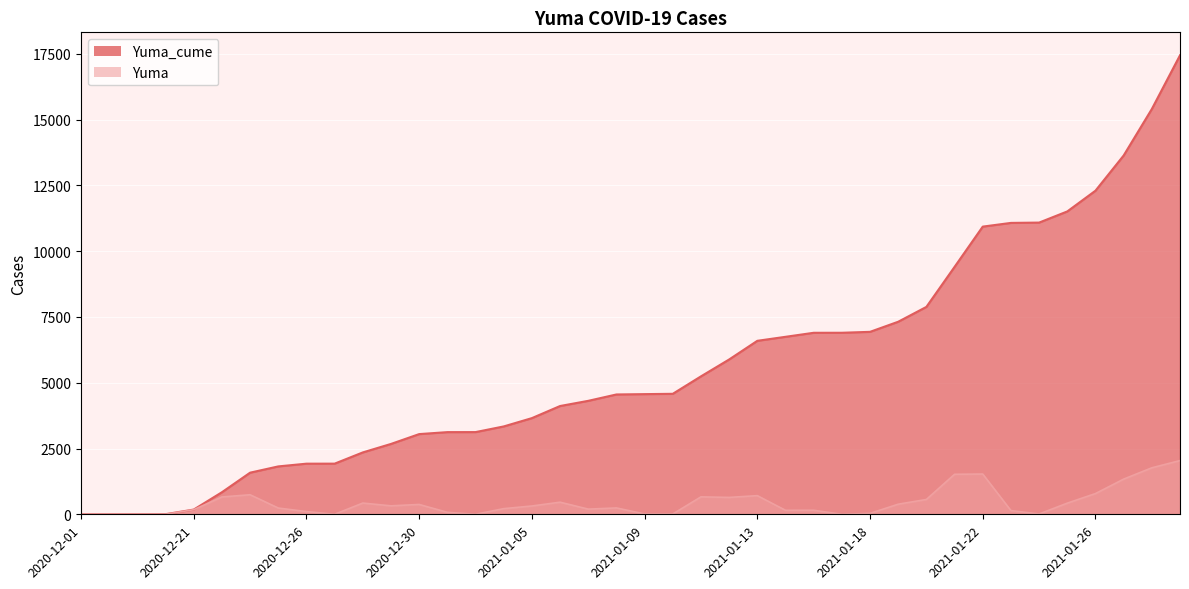

True or false: Yuma_cume and Yuma cross at least once.

False